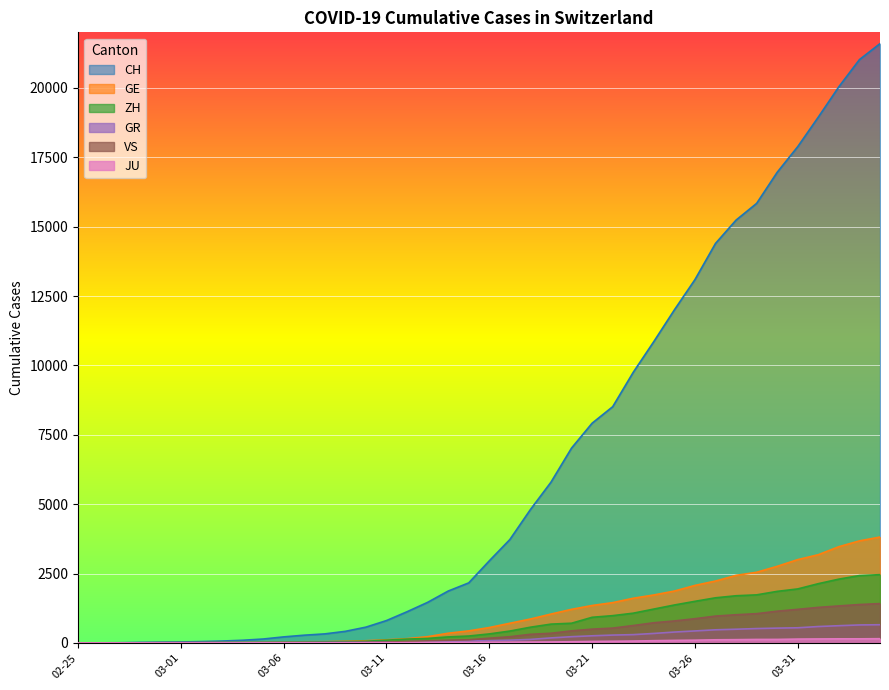

Reading left to right, extract all data points from this chart.

CH: 0	4	8	20	30	36	50	69	97	142	219	280	327	419	570	807	1125	1463	1870	2165	2959	3727	4807	5794	7022	7918	8512	9752	10858	12000	13091	14394	15235	15837	16957	17882	18946	20040	21017	21593
GE: 0	1	1	5	9	10	11	14	16	20	30	43	45	60	80	114	155	227	351	435	556	710	863	1041	1212	1350	1453	1611	1729	1870	2073	2231	2436	2547	2761	3003	3180	3469	3678	3816
ZH: 0	0	2	2	6	7	10	13	15	23	29	34	40	49	62	101	140	163	218	250	326	429	568	679	711	925	984	1073	1221	1368	1500	1627	1701	1733	1859	1947	2136	2300	2428	2461
GR: 0	2	2	6	6	6	9	9	12	14	16	17	18	18	22	31	43	53	56	71	84	101	128	182	226	258	284	300	343	393	433	474	495	519	535	547	592	622	649	657
VS: 0	0	0	1	1	2	3	3	4	5	6	7	12	17	22	30	53	76	98	115	172	225	312	349	436	498	535	628	728	793	874	968	1017	1055	1144	1211	1282	1334	1385	1418
JU: 0	0	1	1	1	1	1	2	2	4	4	5	5	7	7	7	12	17	18	19	25	29	32	36	44	54	61	69	82	92	100	114	119	127	128	140	145	149	149	154